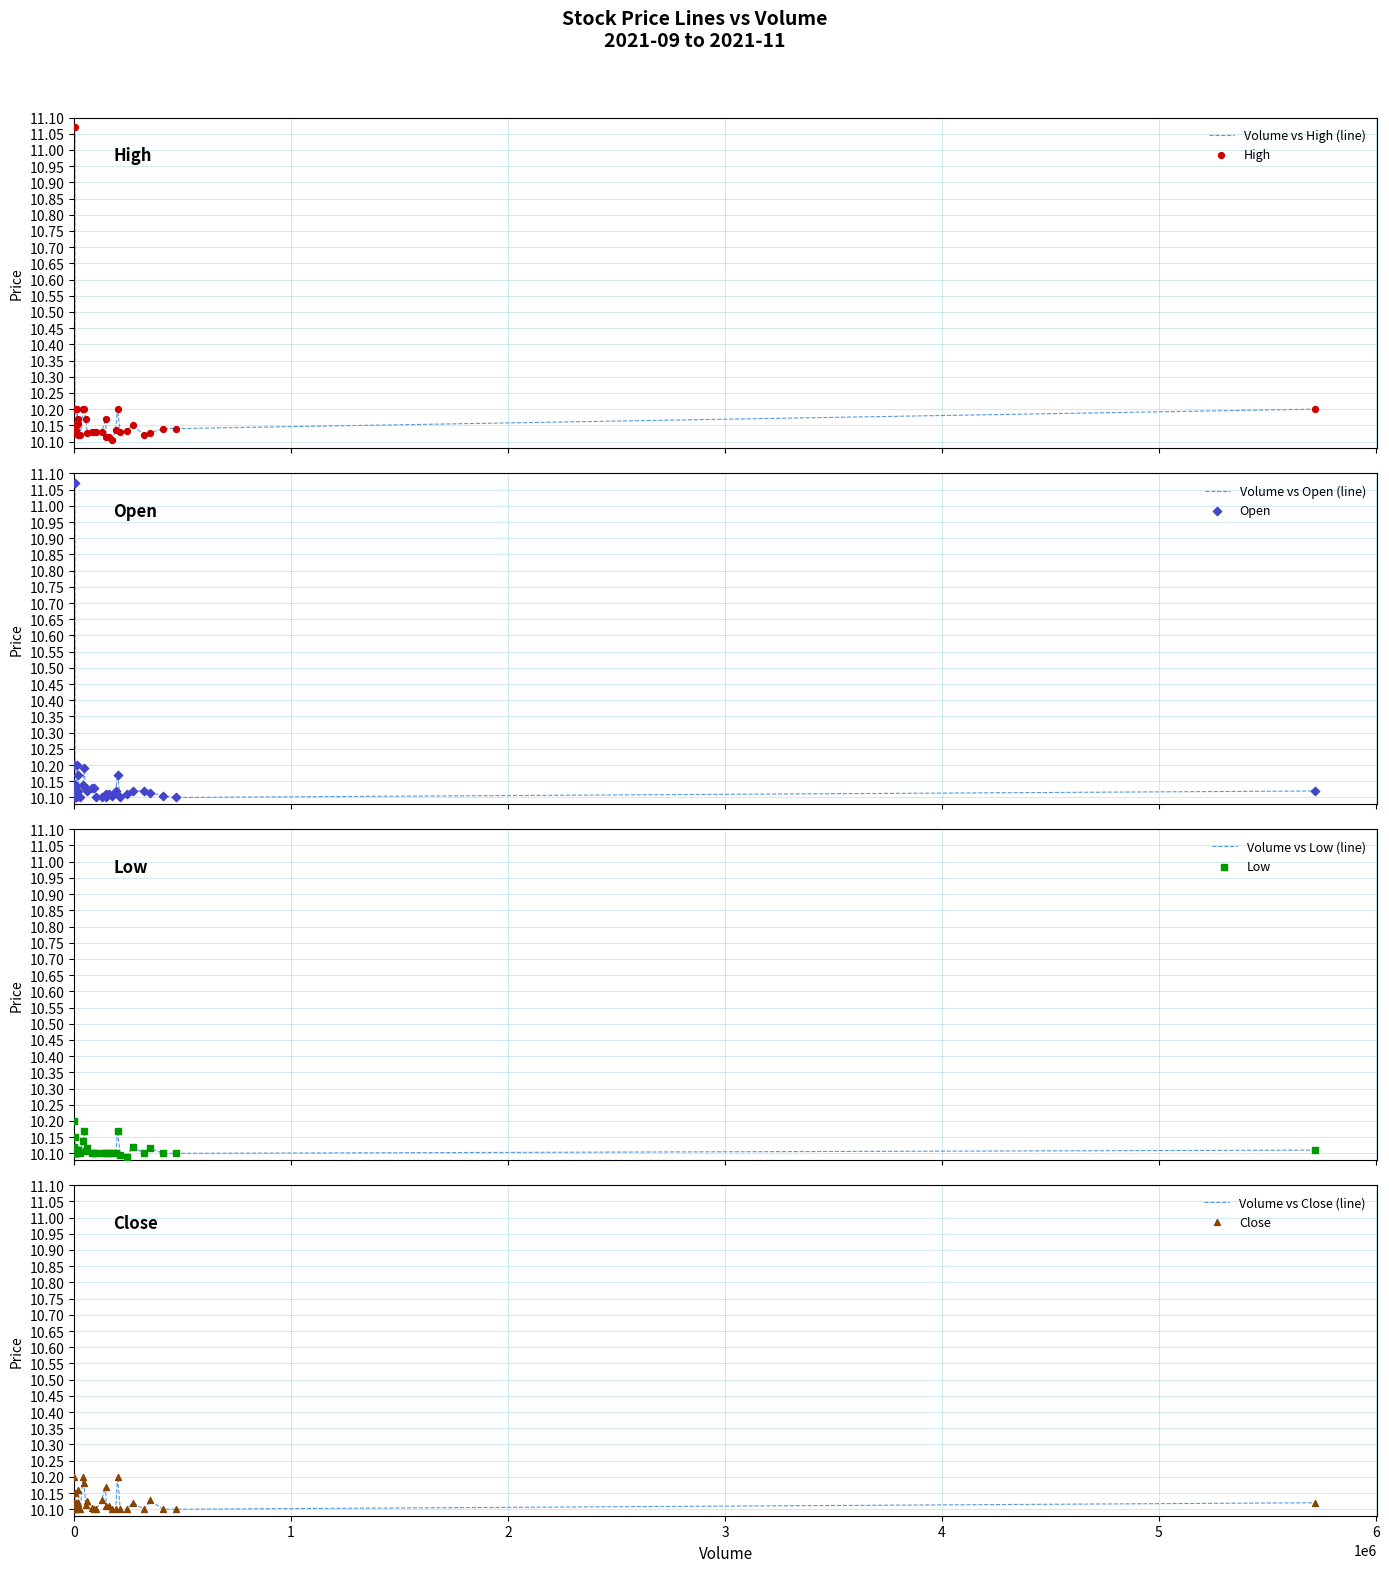

Which series has the largest total across all categories?

High